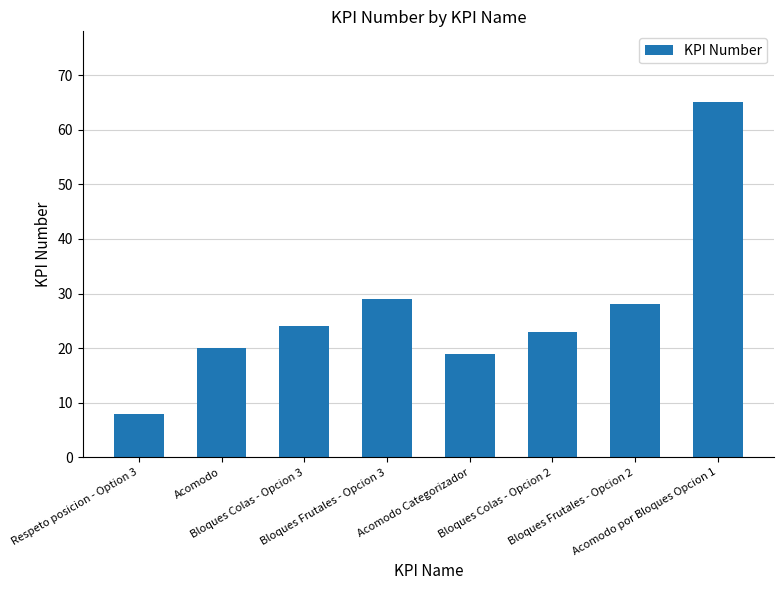

What is the difference between the maximum and second lowest values?

46